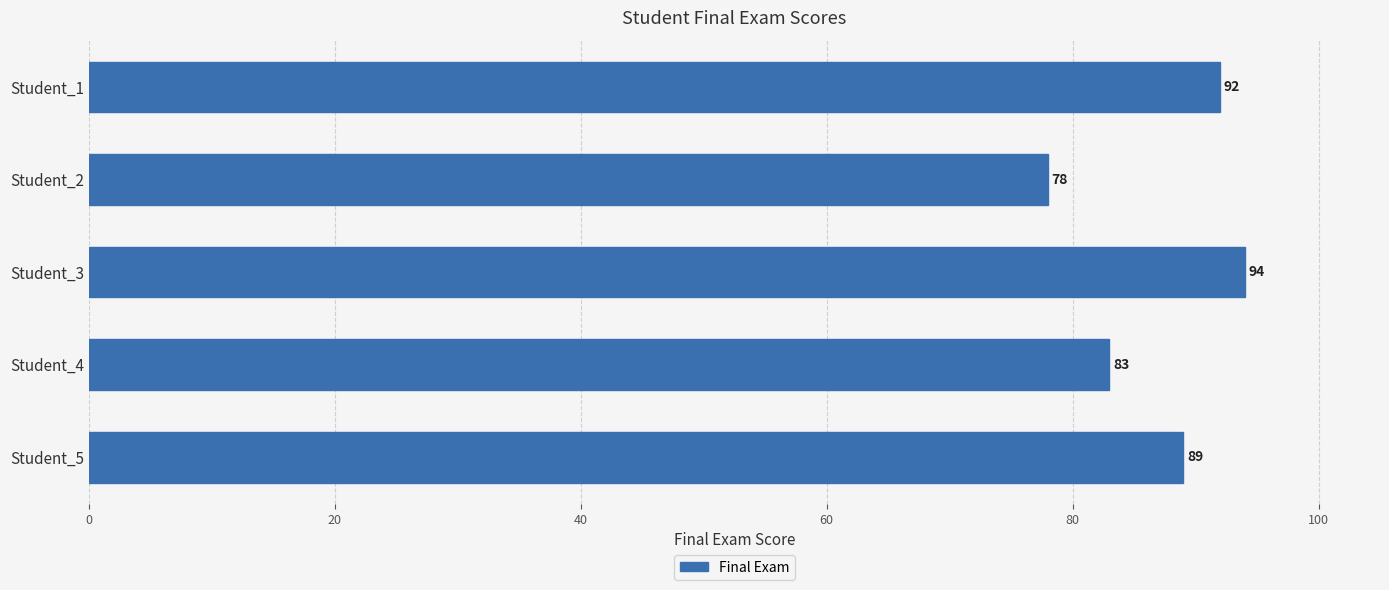

What is the average value?

87